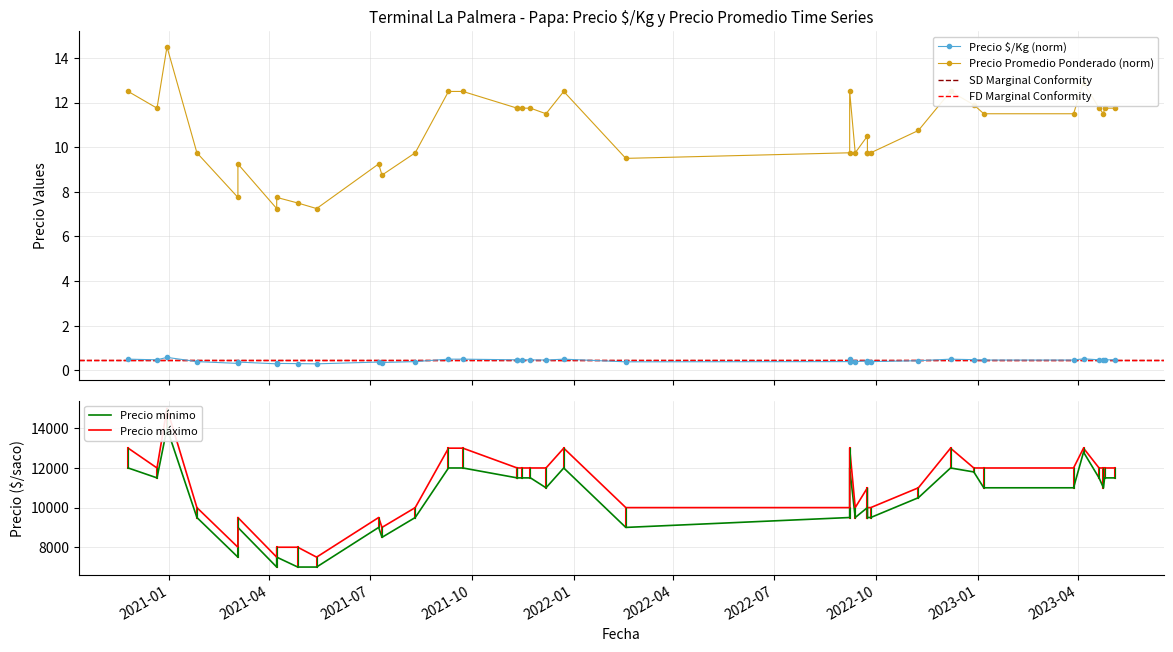

What is the label of the 14th point from the right?

2023-04-24